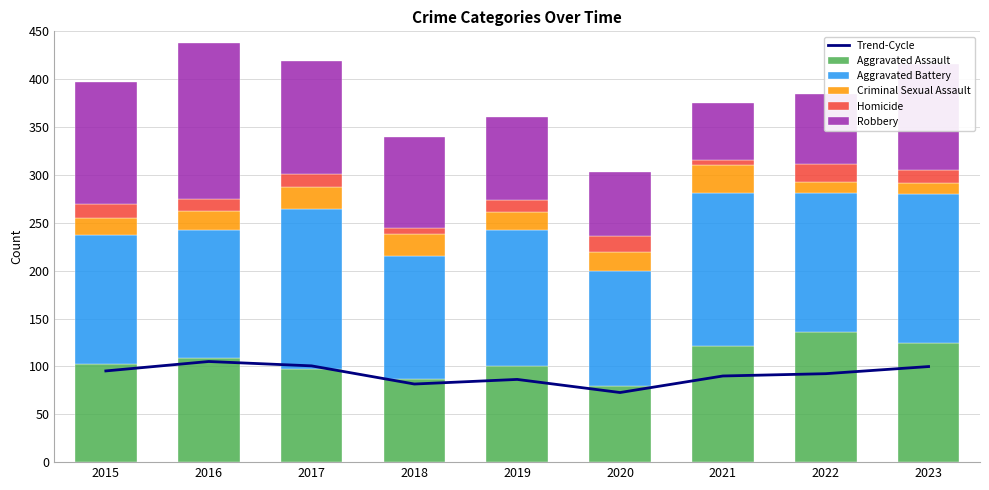

List the series in order of their peak value, lowest first.

Homicide, Criminal Sexual Assault, Trend-Cycle, Aggravated Assault, Robbery, Aggravated Battery